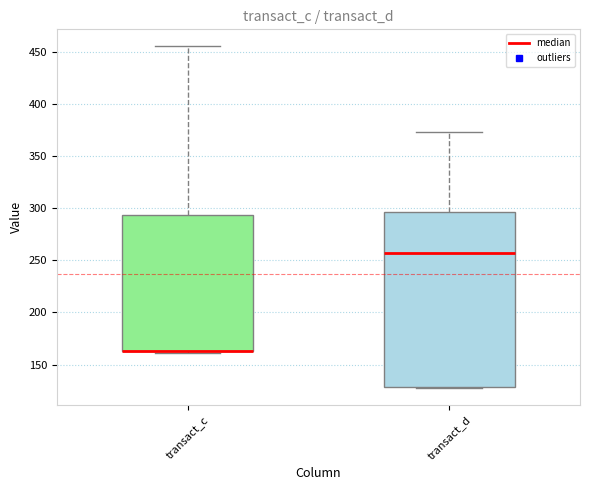

Where does the upper whisker of the box for transact_c end on the y-axis? The values are not printed on the chart, so give them approximately, as read against the axis.

455